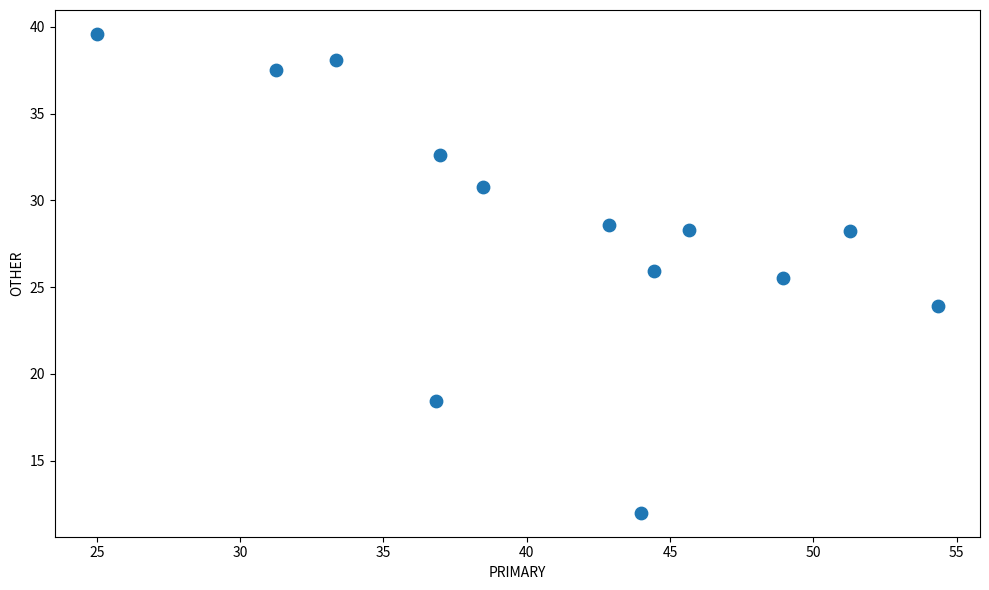

What is the range of Y values (max minus min)?

27.6